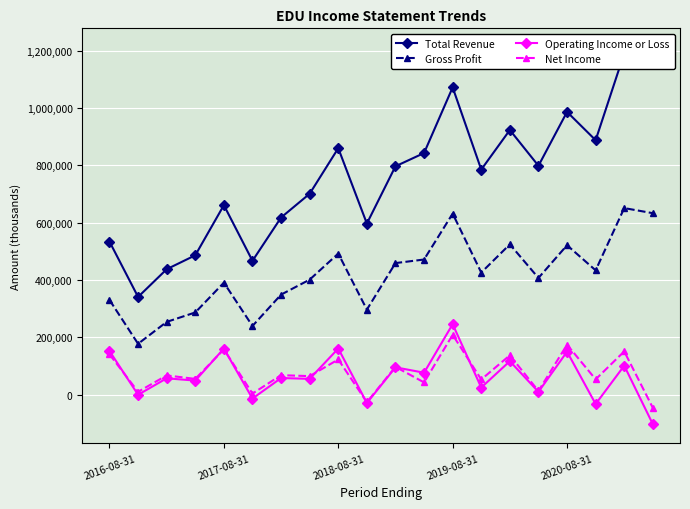

What is the lowest value of the Net Income series?

-45500